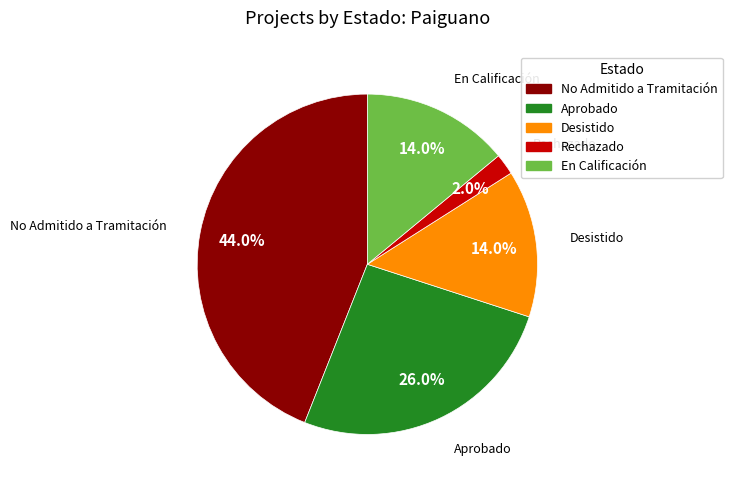

Between No Admitido a Tramitación and Desistido, which is larger?

No Admitido a Tramitación